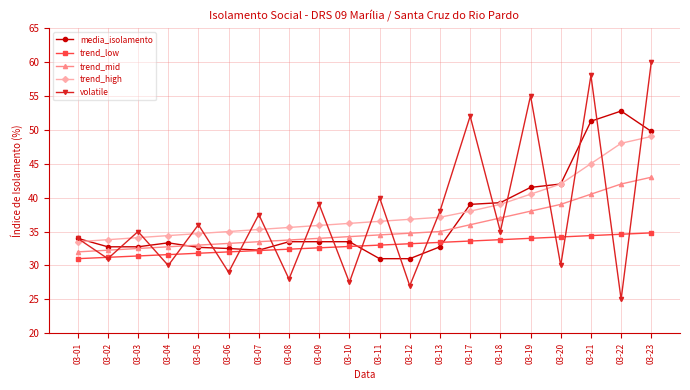

Which series has the largest total across all categories?

trend_high